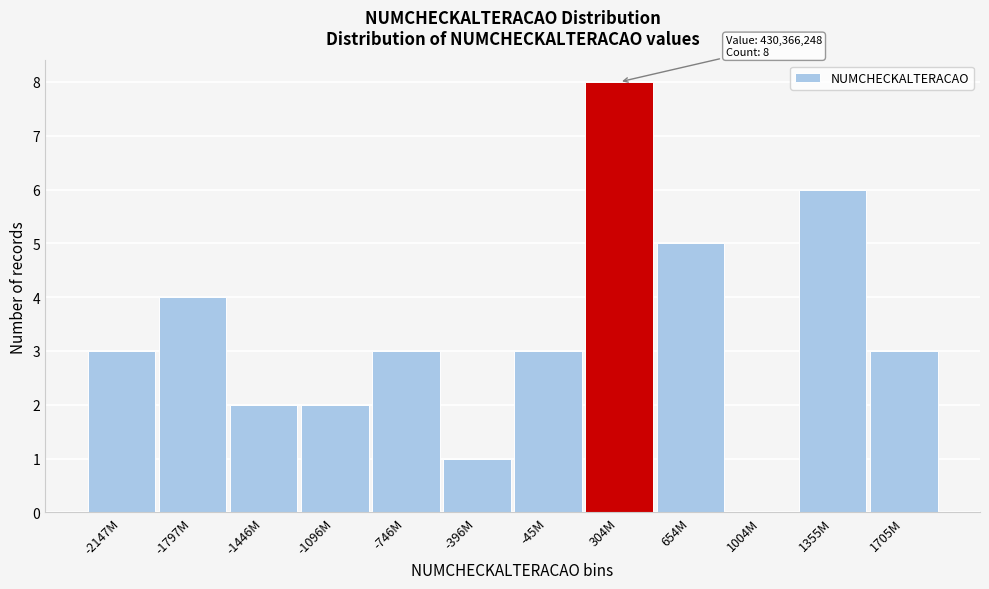

Reading right to left, what are all the values shown in this chart?

1705M=3	1355M=6	1004M=0	654M=5	304M=8	-45M=3	-396M=1	-746M=3	-1096M=2	-1446M=2	-1797M=4	-2147M=3